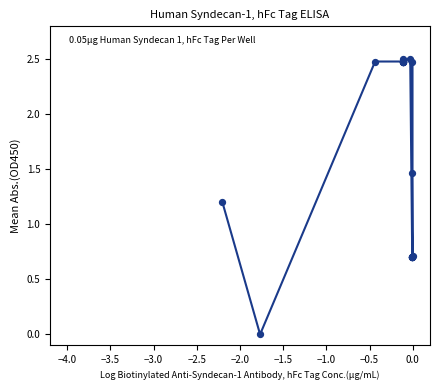

What Y value in the scatter plot is closest to 1?

1.2